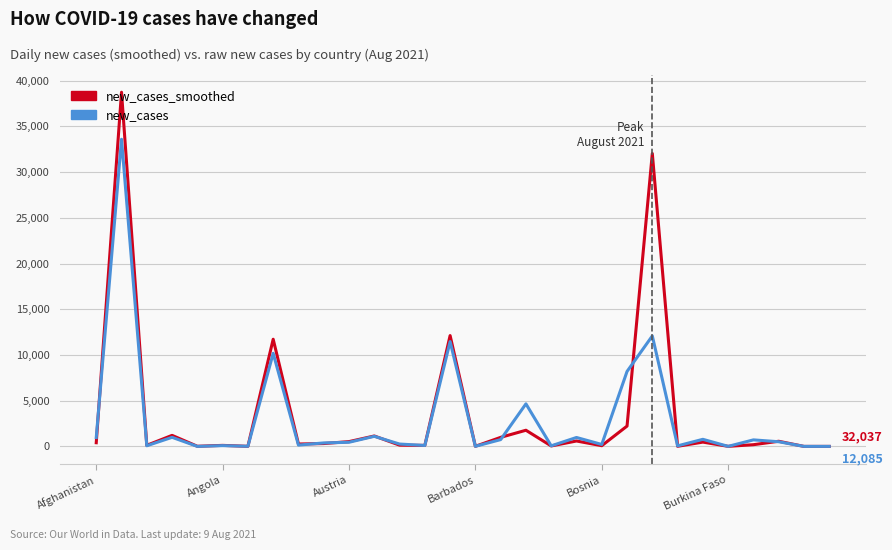

What is the maximum value for new_cases?

33595.0